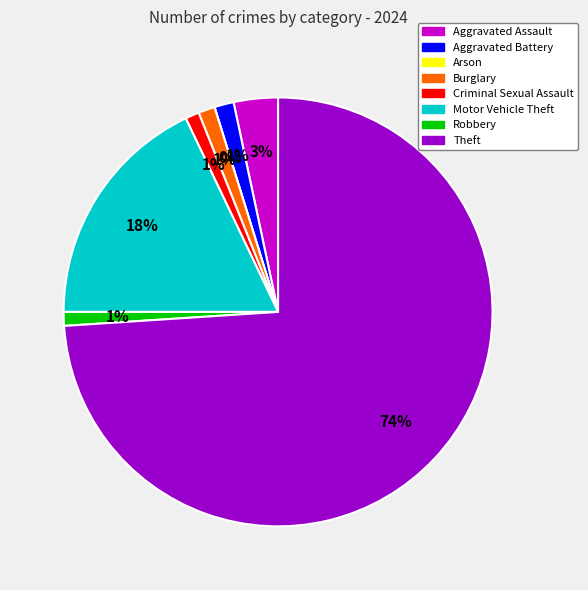

What is the change in value from Aggravated Battery to Arson?

-7